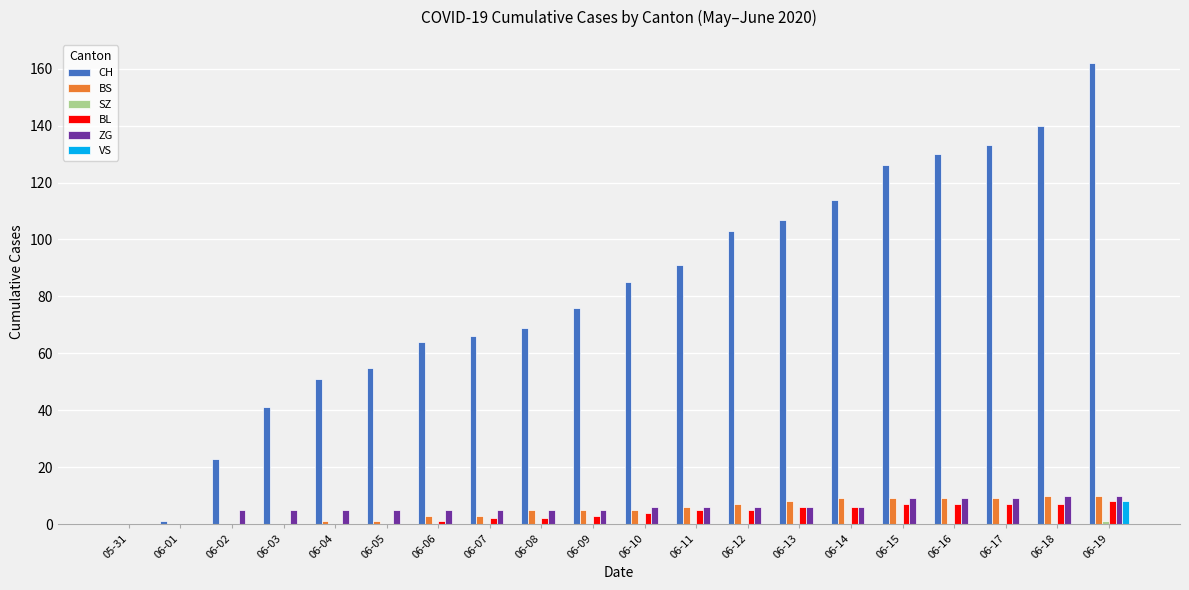

The value of VS at 06-02 is 0. True or false?

True